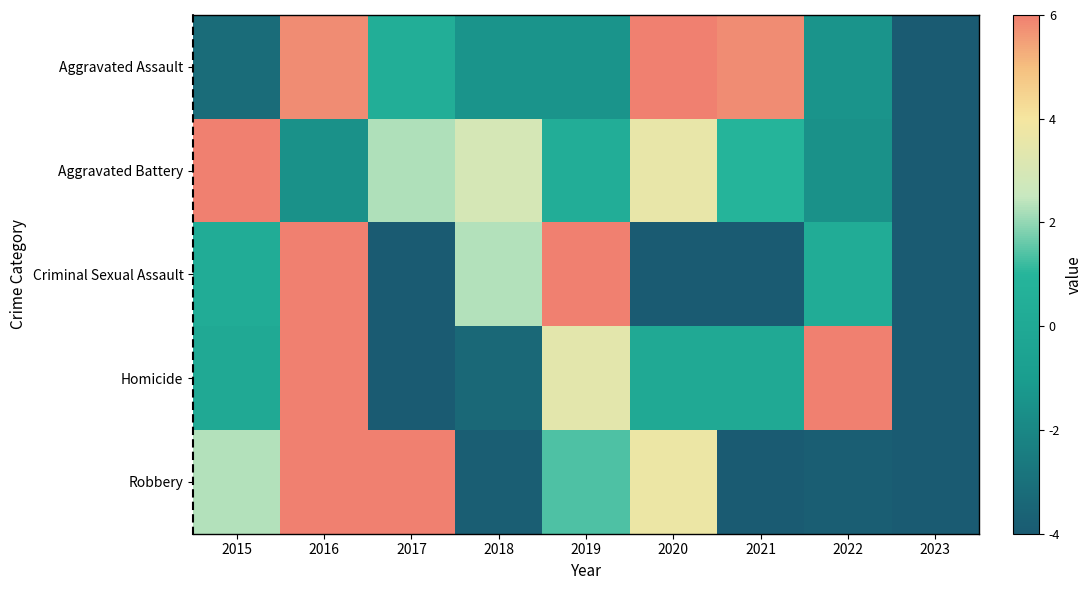

Rank the series by their maximum value, from highest to lowest.

Criminal Sexual Assault, Homicide, Aggravated Assault, Robbery, Aggravated Battery